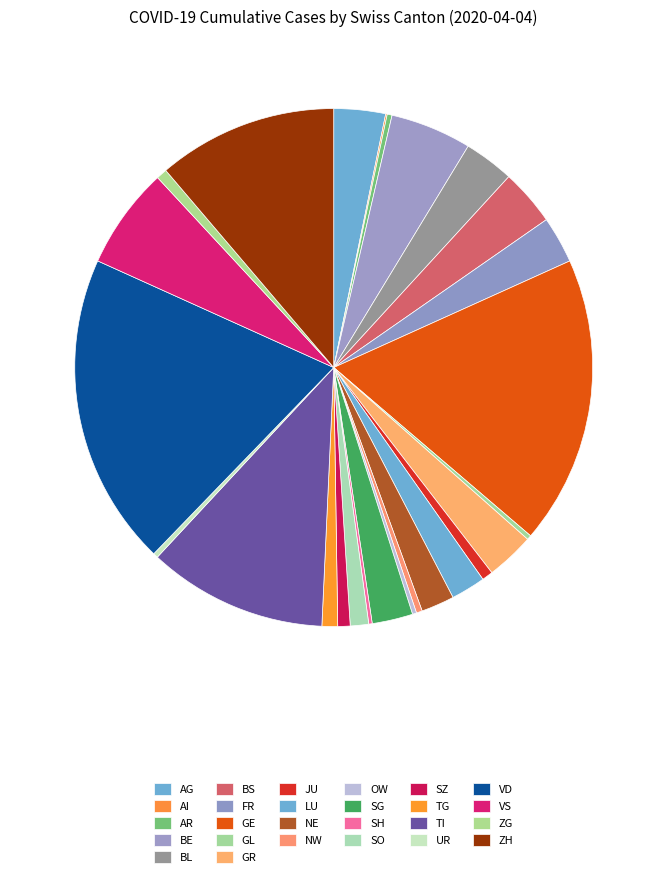

True or false: GR accounts for 13% of the total.

False